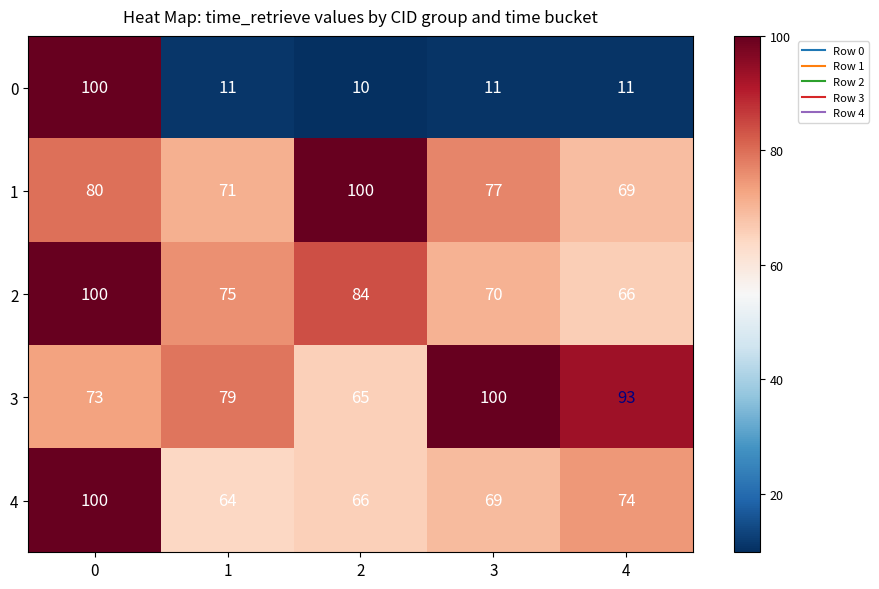

At which label does 2 reach its minimum?

4